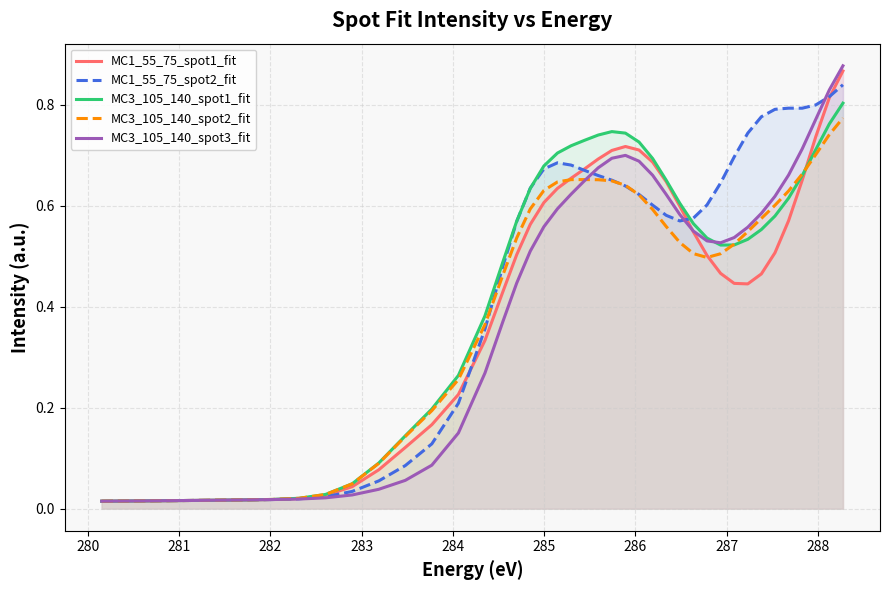

Reading left to right, transcribe all the data shown in this chart.

MC1_55_75_spot1_fit: 0.0	0.0	0.0	0.0	0.0	0.0	0.0	0.0	0.0	0.1	0.1	0.2	0.2	0.3	0.4	0.5	0.6	0.6	0.6	0.7	0.7	0.7	0.7	0.7	0.7	0.7	0.6	0.6	0.5	0.5	0.5	0.4	0.4	0.5	0.5	0.6	0.7	0.7	0.8	0.9
MC1_55_75_spot2_fit: 0.0	0.0	0.0	0.0	0.0	0.0	0.0	0.0	0.0	0.1	0.1	0.1	0.2	0.4	0.5	0.6	0.6	0.7	0.7	0.7	0.7	0.7	0.7	0.6	0.6	0.6	0.6	0.6	0.6	0.6	0.6	0.7	0.7	0.8	0.8	0.8	0.8	0.8	0.8	0.8
MC3_105_140_spot1_fit: 0.0	0.0	0.0	0.0	0.0	0.0	0.0	0.0	0.0	0.1	0.1	0.2	0.3	0.4	0.5	0.6	0.6	0.7	0.7	0.7	0.7	0.7	0.7	0.7	0.7	0.7	0.7	0.6	0.6	0.5	0.5	0.5	0.5	0.6	0.6	0.6	0.7	0.7	0.8	0.8
MC3_105_140_spot2_fit: 0.0	0.0	0.0	0.0	0.0	0.0	0.0	0.0	0.0	0.1	0.1	0.2	0.3	0.4	0.5	0.5	0.6	0.6	0.6	0.7	0.7	0.7	0.6	0.6	0.6	0.6	0.6	0.5	0.5	0.5	0.5	0.5	0.5	0.6	0.6	0.6	0.7	0.7	0.7	0.8
MC3_105_140_spot3_fit: 0.0	0.0	0.0	0.0	0.0	0.0	0.0	0.0	0.0	0.0	0.1	0.1	0.1	0.3	0.4	0.4	0.5	0.6	0.6	0.6	0.6	0.7	0.7	0.7	0.7	0.7	0.6	0.6	0.5	0.5	0.5	0.5	0.6	0.6	0.6	0.7	0.7	0.8	0.8	0.9